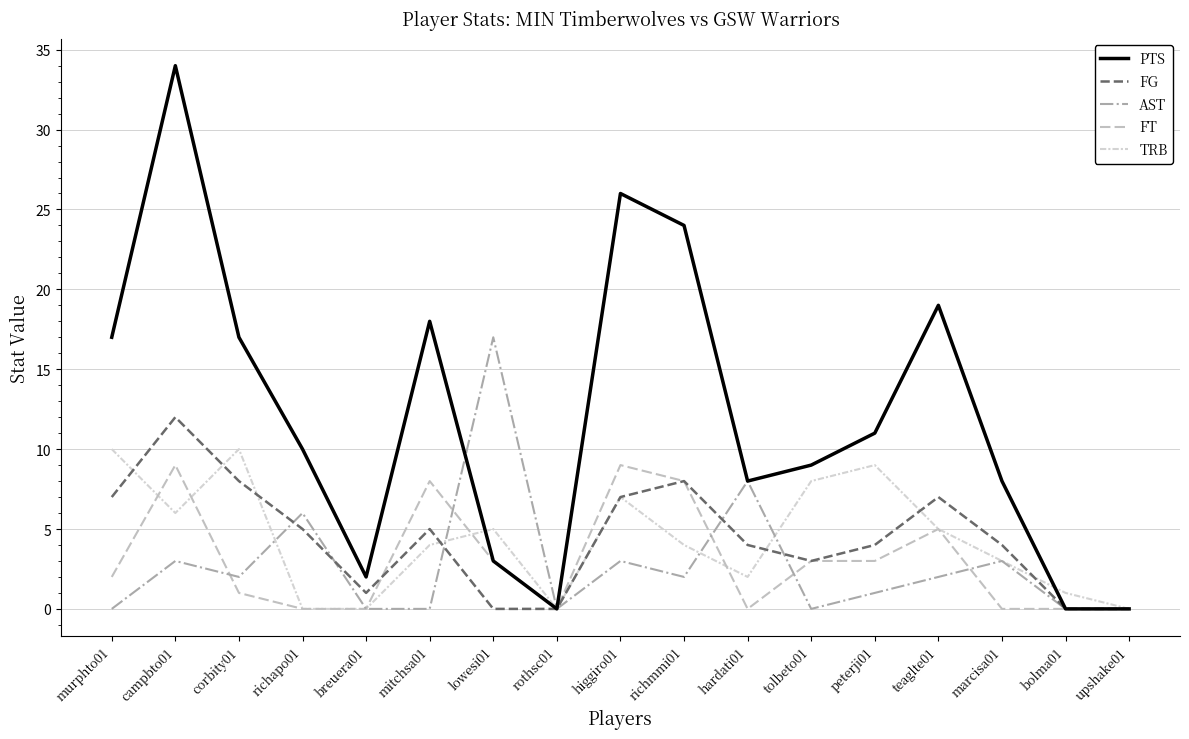

How many lines are shown in the chart?

5